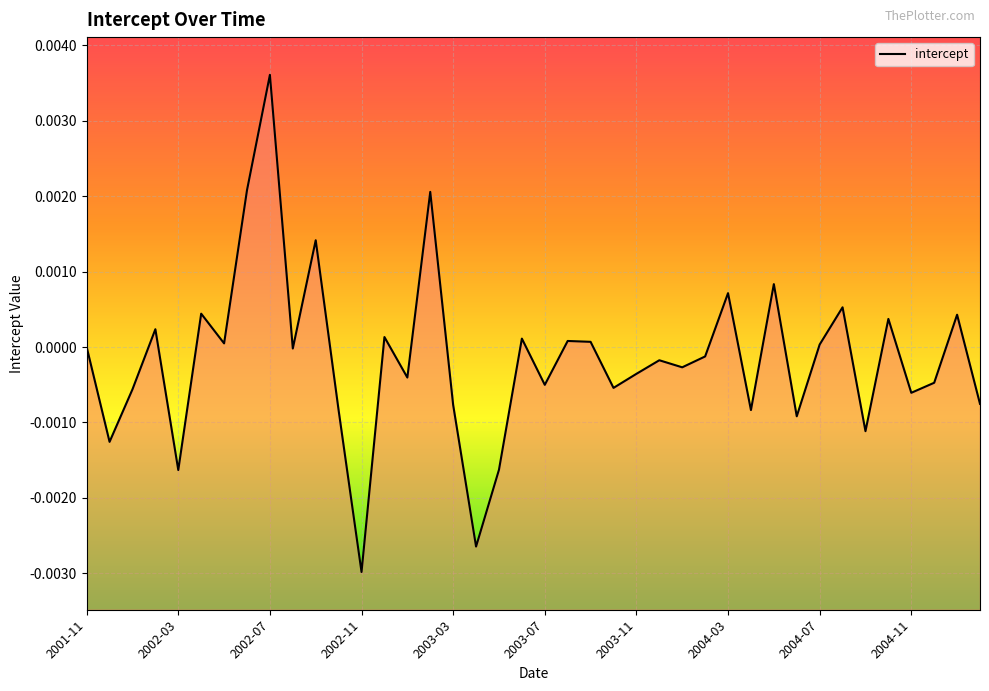

Which label corresponds to the largest value in the chart?

2002-07